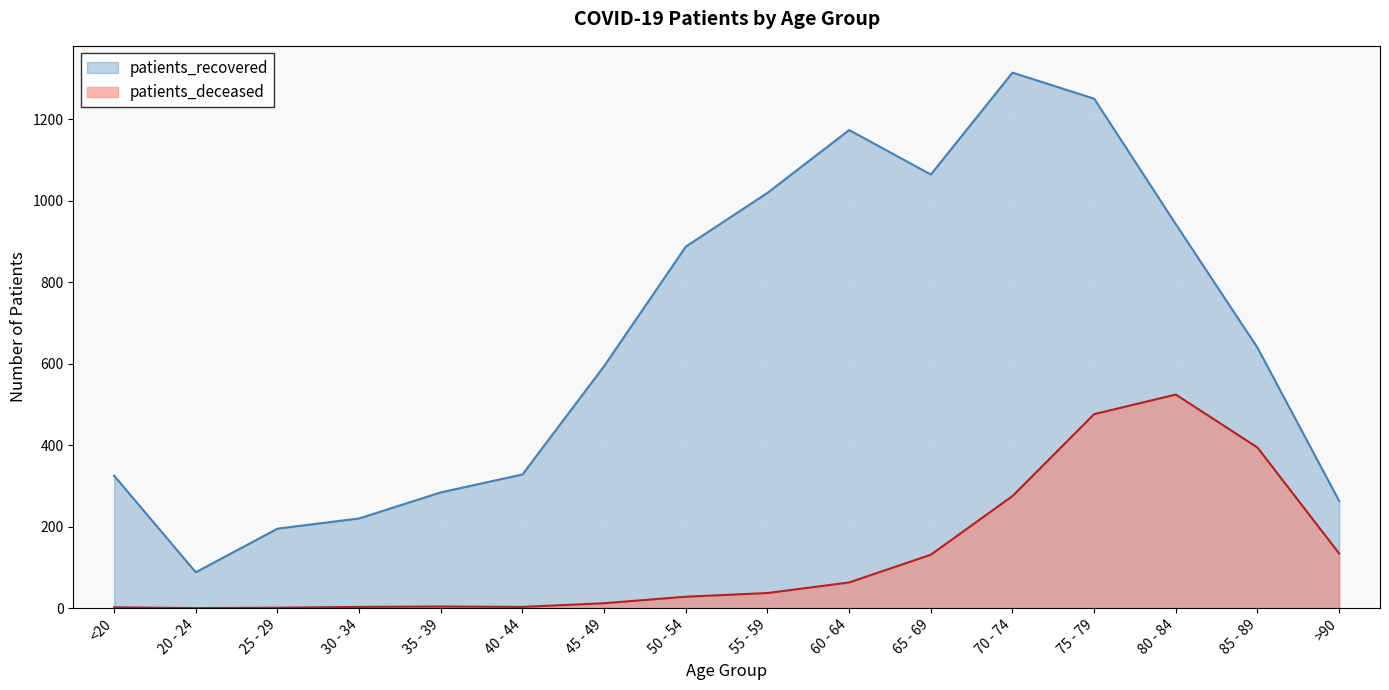

Reading left to right, what are all the values shown in this chart?

patients_deceased: <20=2	20 - 24=0	25 - 29=1	30 - 34=3	35 - 39=4	40 - 44=3	45 - 49=12	50 - 54=28	55 - 59=37	60 - 64=63	65 - 69=131	70 - 74=275	75 - 79=476	80 - 84=524	85 - 89=394	>90=134
patients_recovered: <20=325	20 - 24=88	25 - 29=195	30 - 34=220	35 - 39=284	40 - 44=328	45 - 49=594	50 - 54=887	55 - 59=1019	60 - 64=1173	65 - 69=1064	70 - 74=1314	75 - 79=1250	80 - 84=942	85 - 89=639	>90=263